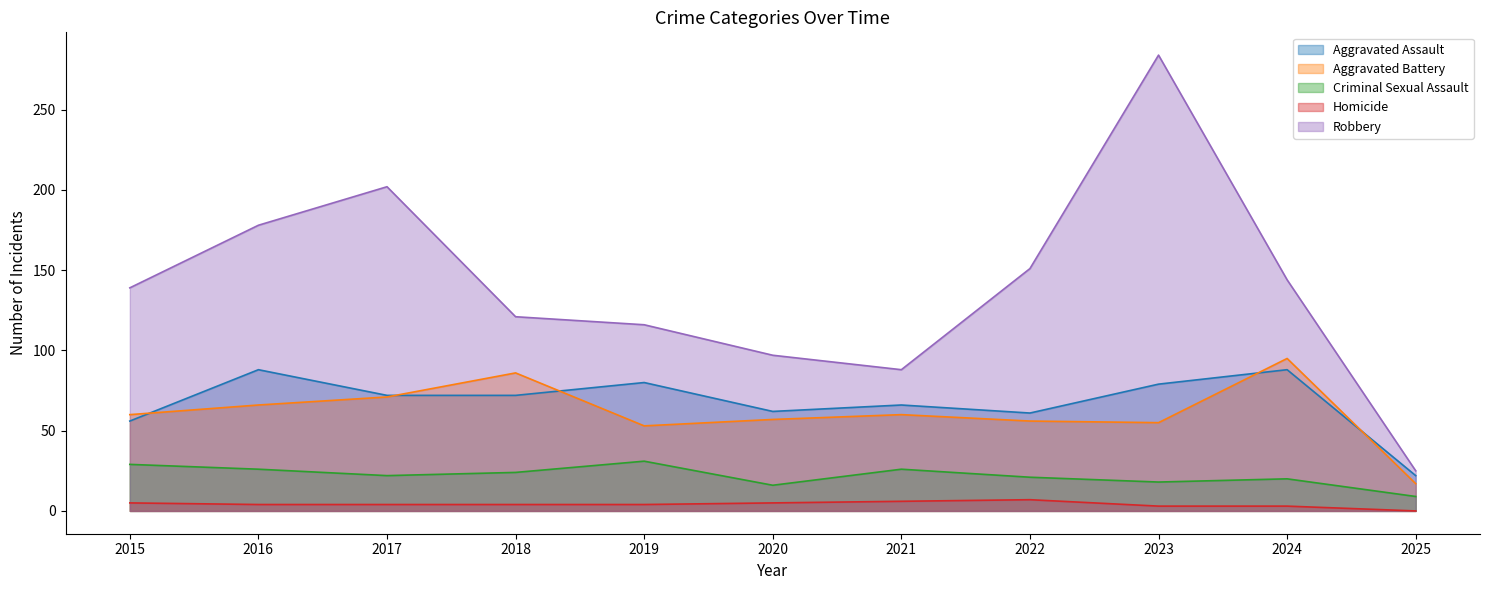

What is the difference between the highest and lowest values at 2015?

134